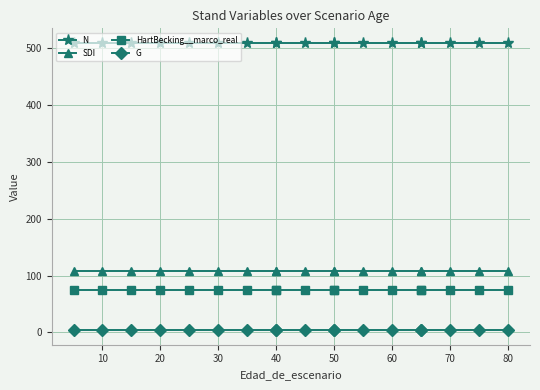

Between 30 and 60, which is larger?

30